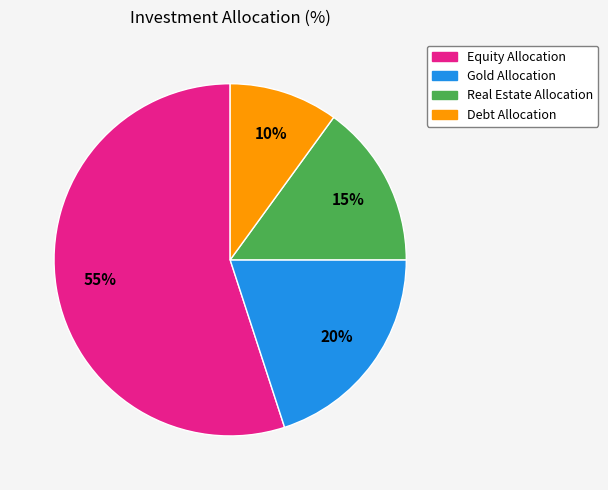

How many slices are in this pie chart?

4